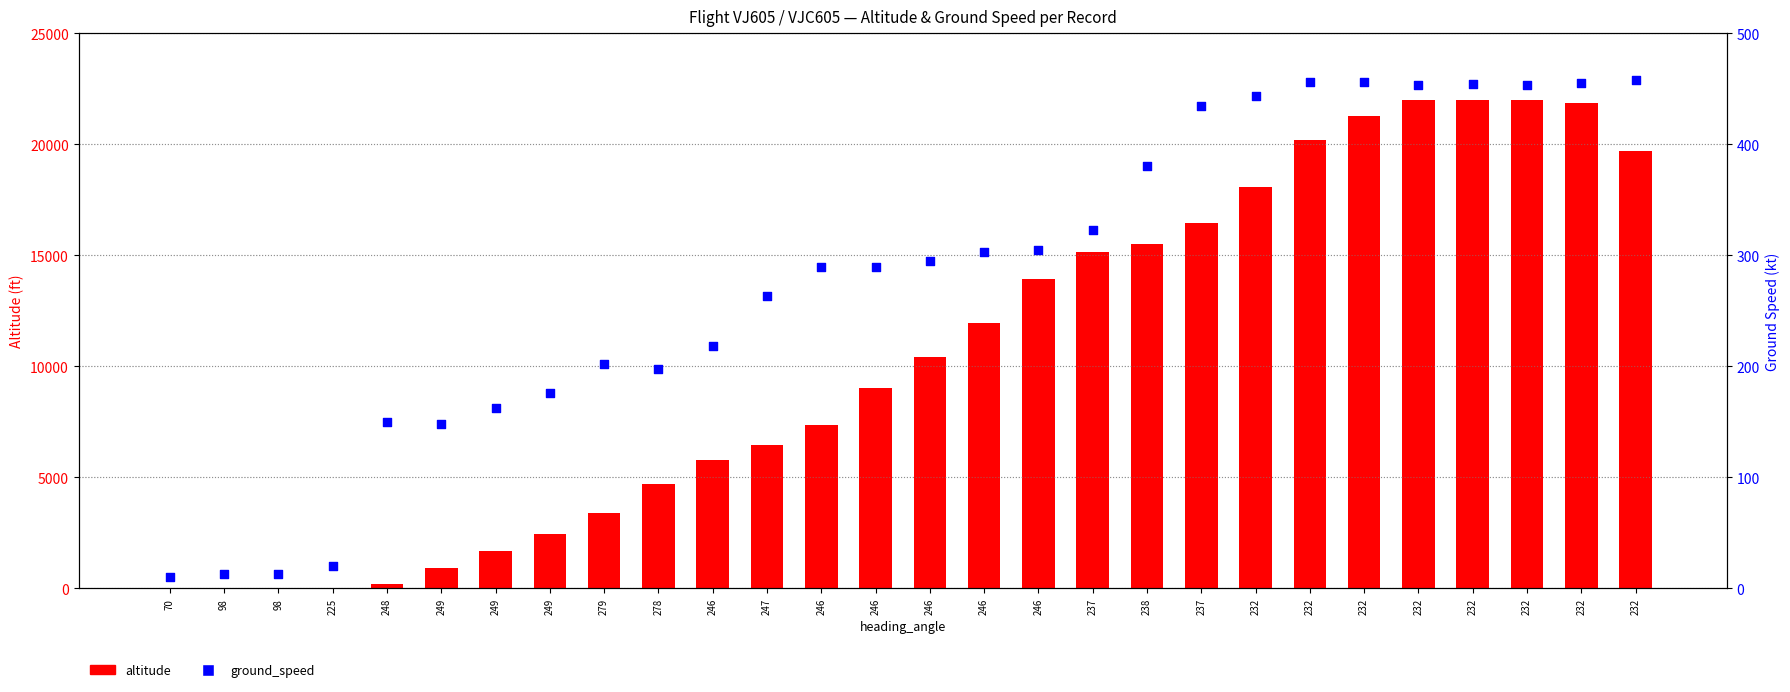

What are all the series names shown in the legend?

altitude, ground_speed